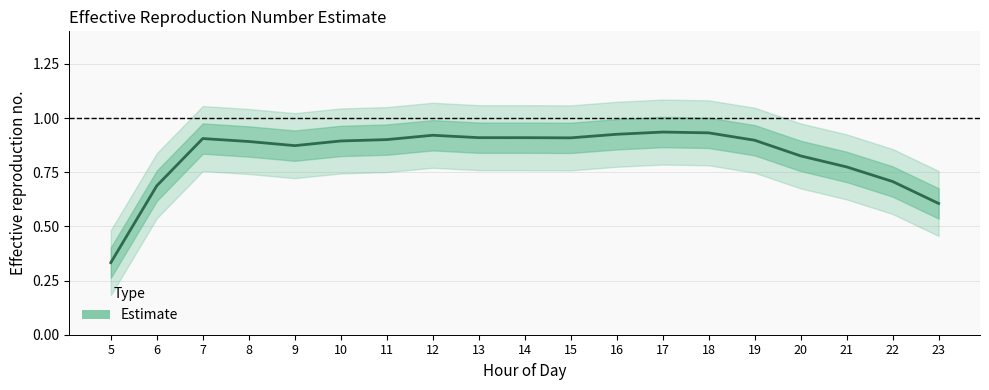

What is the value of the 12th point from the left?

0.9